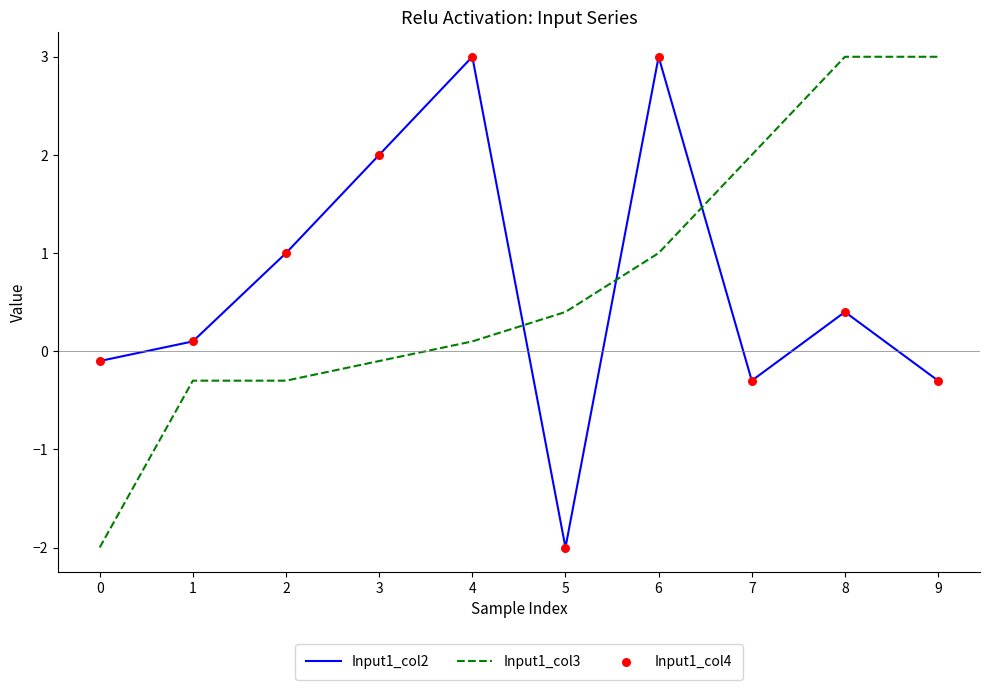

True or false: Input1_col3 and Input1_col2 cross at least once.

True